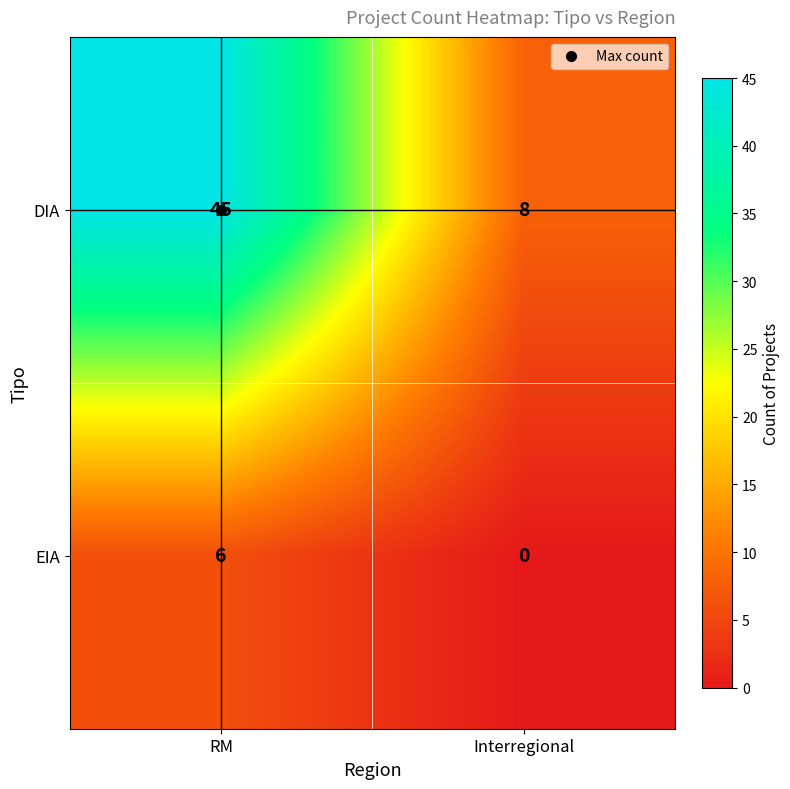

What is the total value across all series at Interregional?

8